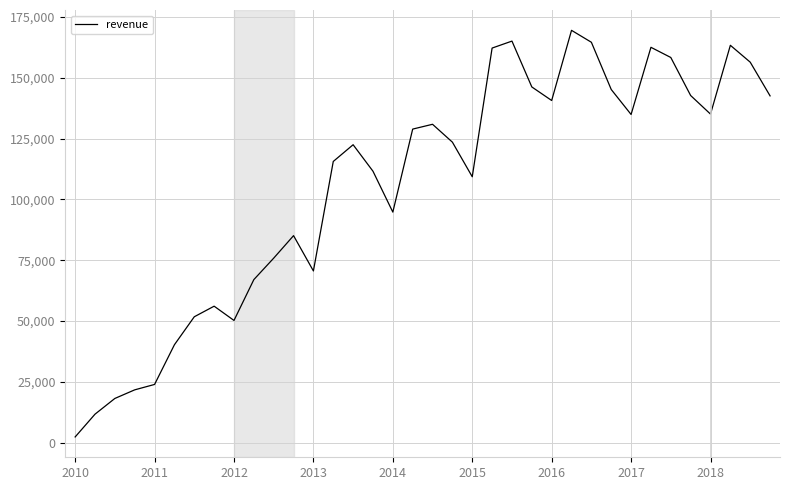

Is this an area chart (filled region under the line)?

No